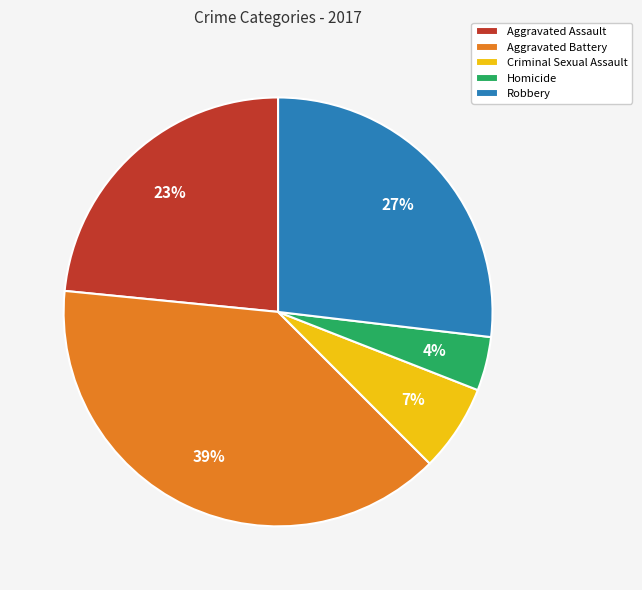

Is the sum of Homicide and Aggravated Assault greater than half?

No